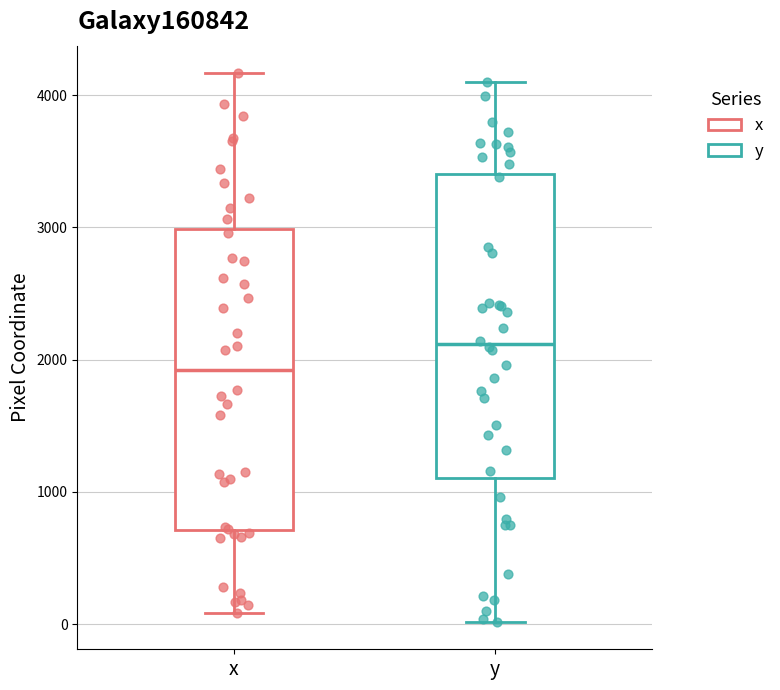

Reading left to right, read every box against the y-axis: the position of its median line, the range the box covers, and the ends of its whiskers. The values are not printed on the chart, so give them approximately, as read against the axis.

x: median 1900, box 700 to 3000, whiskers 100 to 4200
y: median 2100, box 1100 to 3400, whiskers 0 to 4100